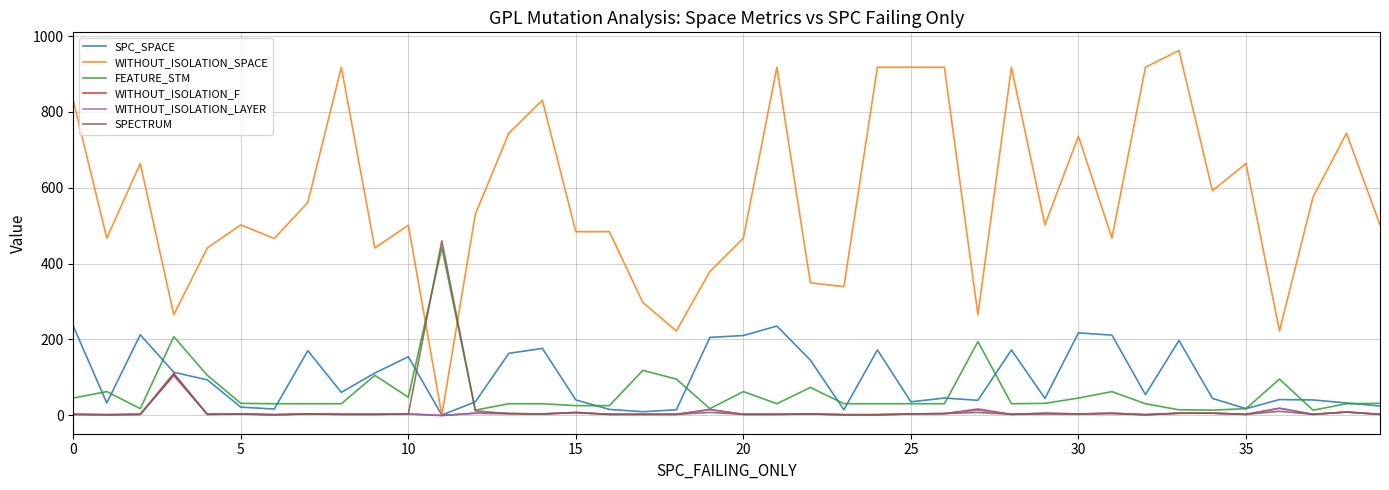

Which series has the largest total across all categories?

WITHOUT_ISOLATION_SPACE